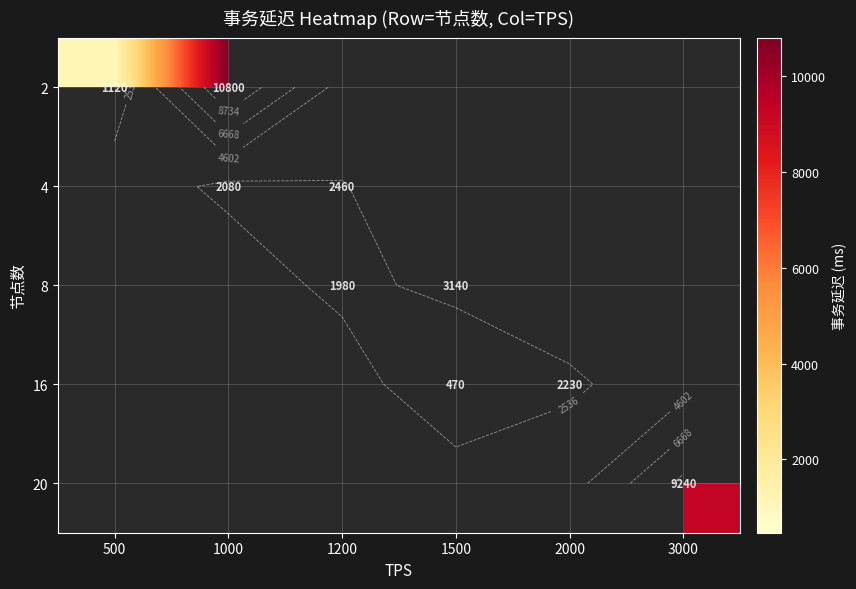

Which category has the highest value across all series?

1000